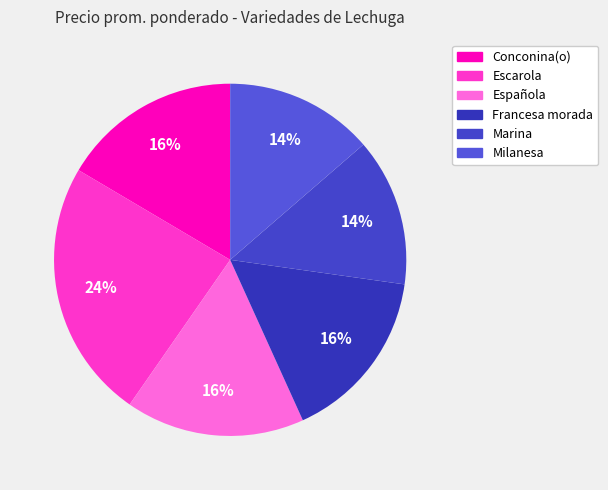

What is the total percentage of Marina and Conconina(o)?

30.1%